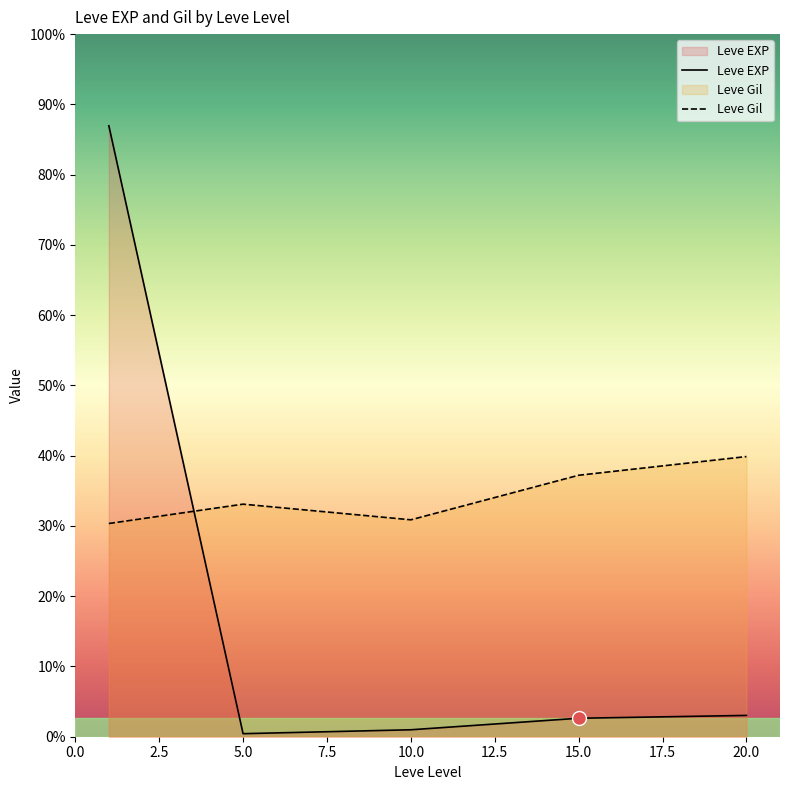

Is it true that Leve EXP equals 828.9 at 0.0?

False